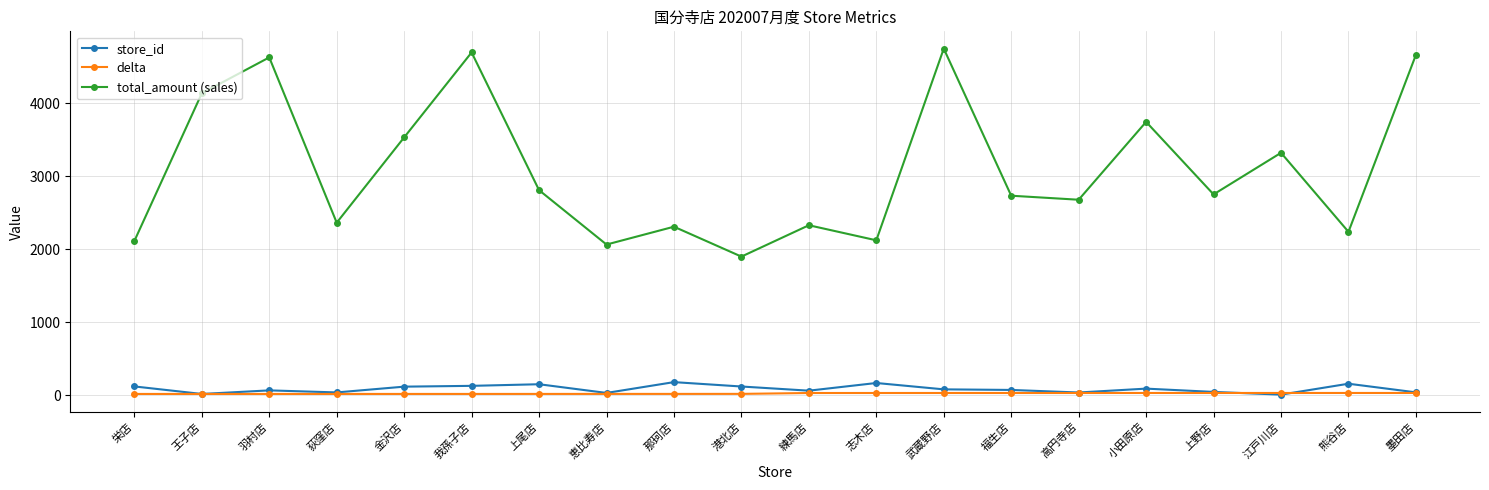

What is the value of the total_amount (sales) point at the 15th from the left?

2677.0